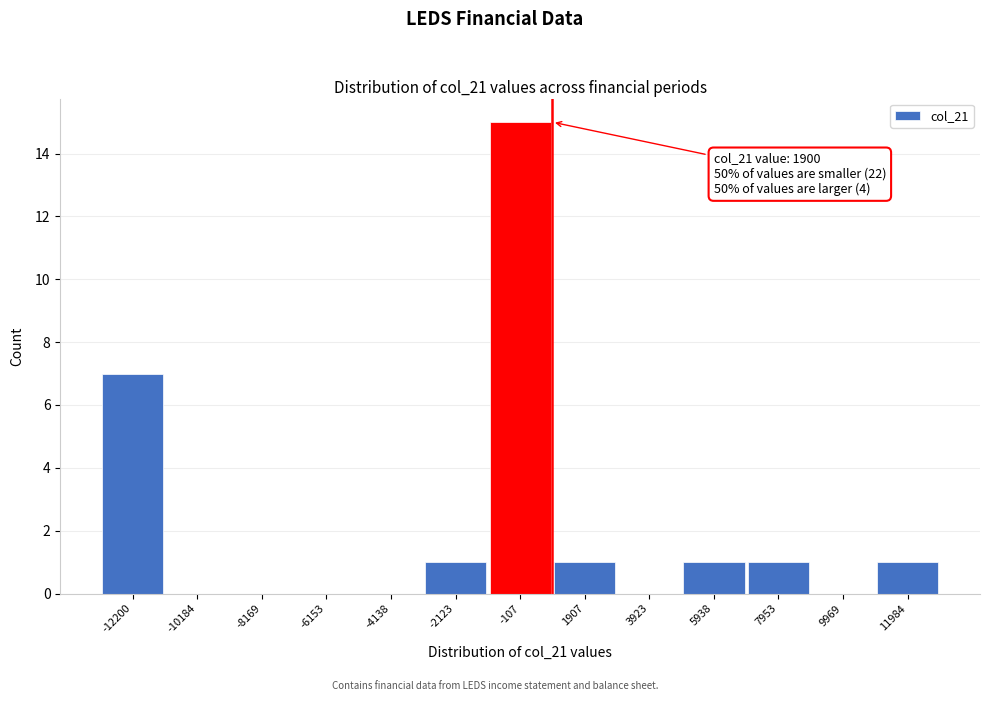

Reading right to left, extract all data points from this chart.

11984=1	9969=0	7953=1	5938=1	3923=0	1907=1	-107=15	-2123=1	-4138=0	-6153=0	-8169=0	-10184=0	-12200=7